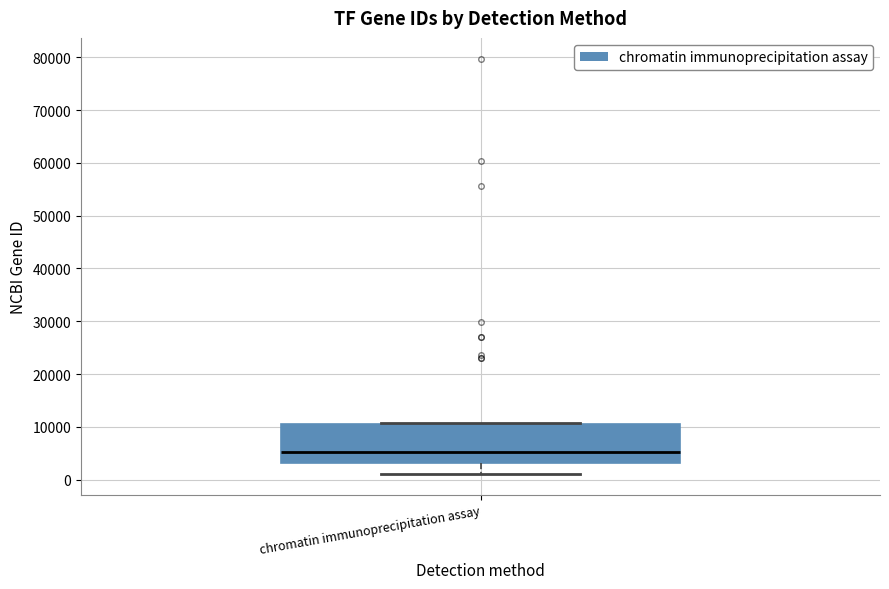

Read this box plot against the y-axis: the position of the median line, the range covered by the box, and the ends of both whiskers. The values are not printed on the chart, so give them approximately, as read against the axis.

median 5000, box 3000 to 11000, whiskers 1000 to 11000